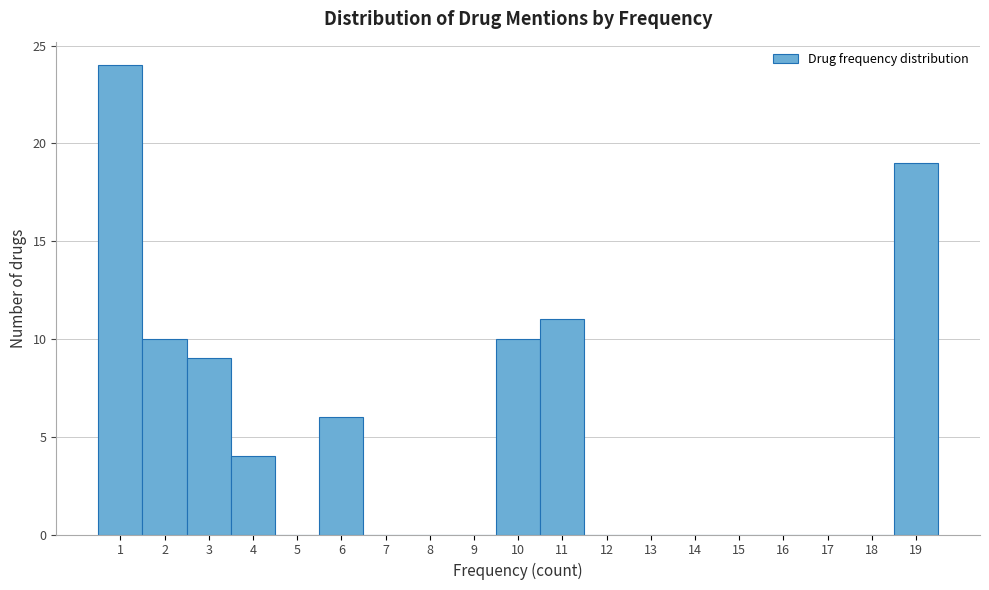

Reading left to right, transcribe this chart: for each bar, give the range it covers on the x-axis and its height. The values are not printed on the chart, so give them approximately, as read against the axis.

0.5 to 1.5: 24
1.5 to 2.5: 10
2.5 to 3.5: 9
3.5 to 4.5: 4
4.5 to 5.5: 0
5.5 to 6.5: 6
6.5 to 7.5: 0
7.5 to 8.5: 0
8.5 to 9.5: 0
9.5 to 10.5: 10
10.5 to 11.5: 11
11.5 to 12.5: 0
12.5 to 13.5: 0
13.5 to 14.5: 0
14.5 to 15.5: 0
15.5 to 16.5: 0
16.5 to 17.5: 0
17.5 to 18.5: 0
18.5 to 19.5: 19